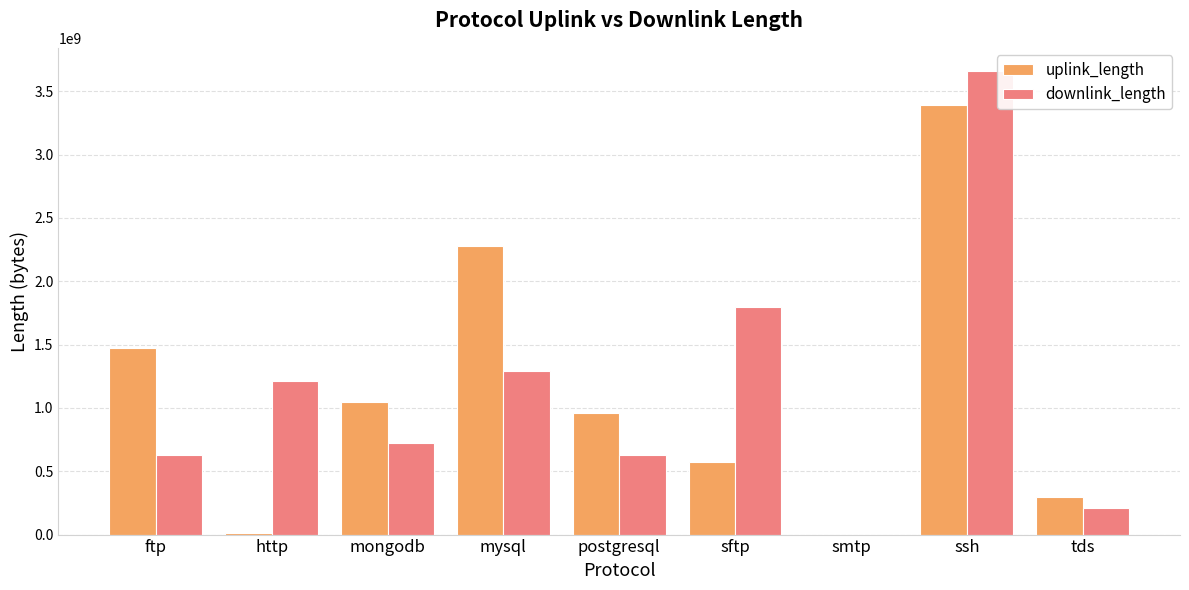

At which category is the sum across all series the highest?

ssh